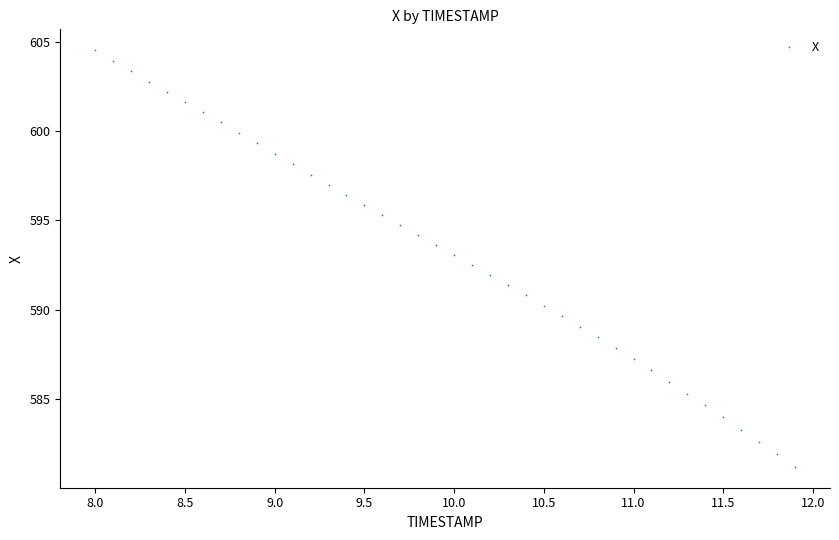

What is the range of X values (max minus min)?

3.9